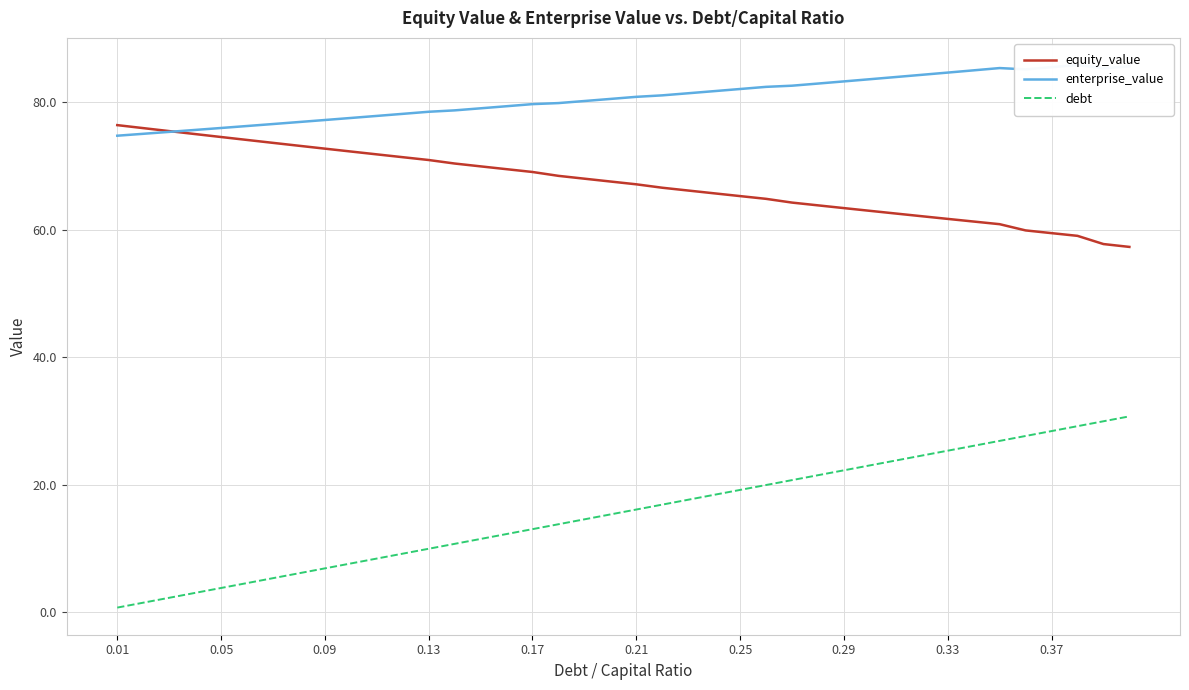

What is the maximum value for debt?

30.8